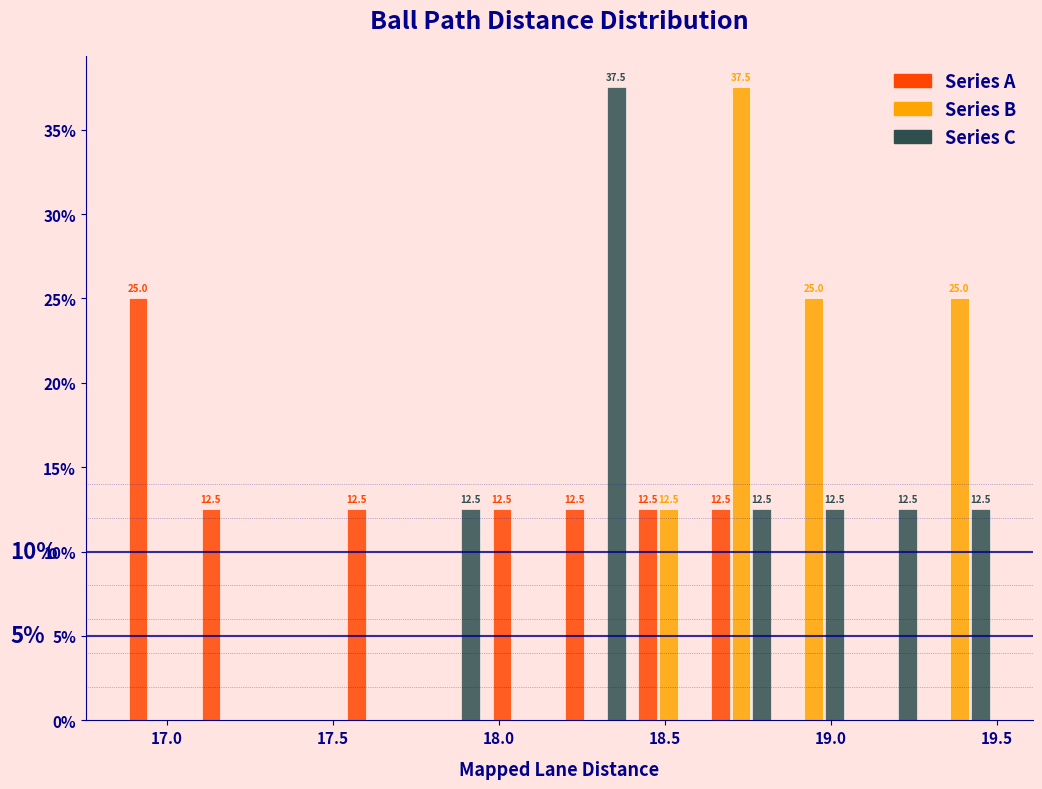

In the Series B series, which range on the x-axis has the tallest bar?

18.60 to 18.85